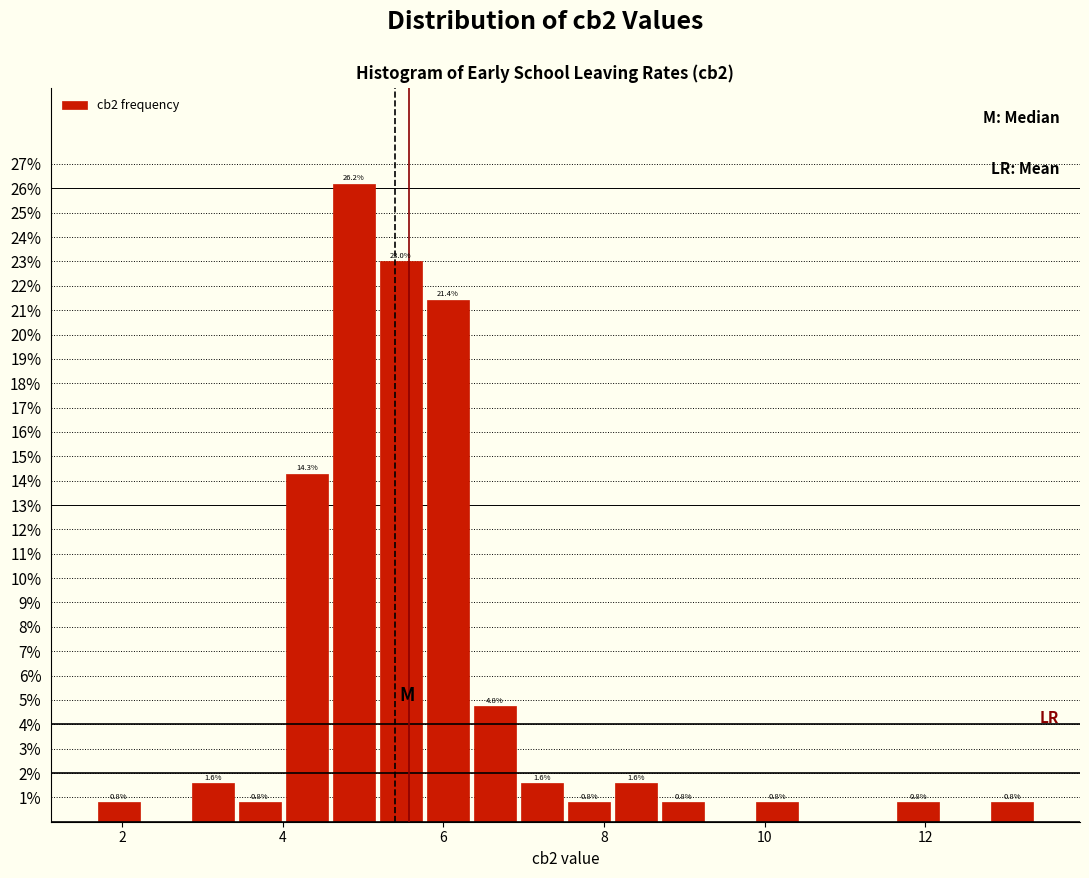

Read against the x-axis, roughly where is the centre of the tallest bar?

4.8